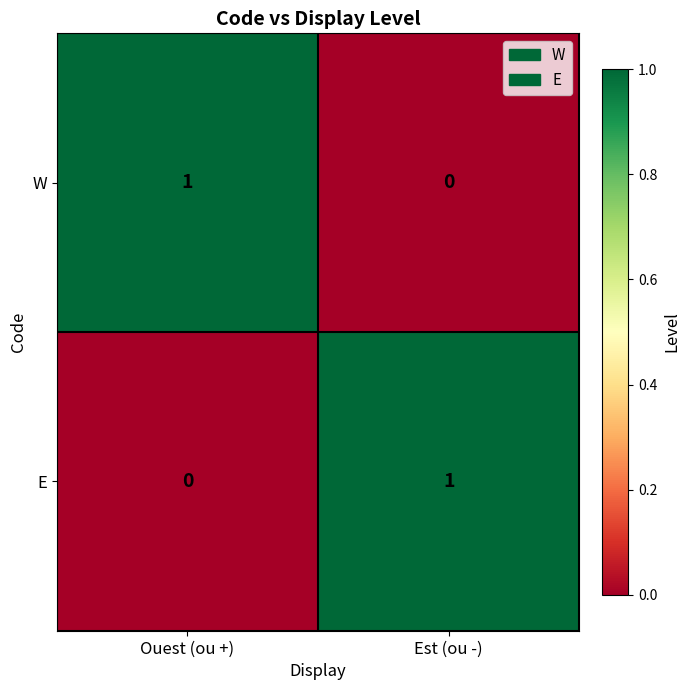

The E series shows 1 at Est (ou -). True or false?

True